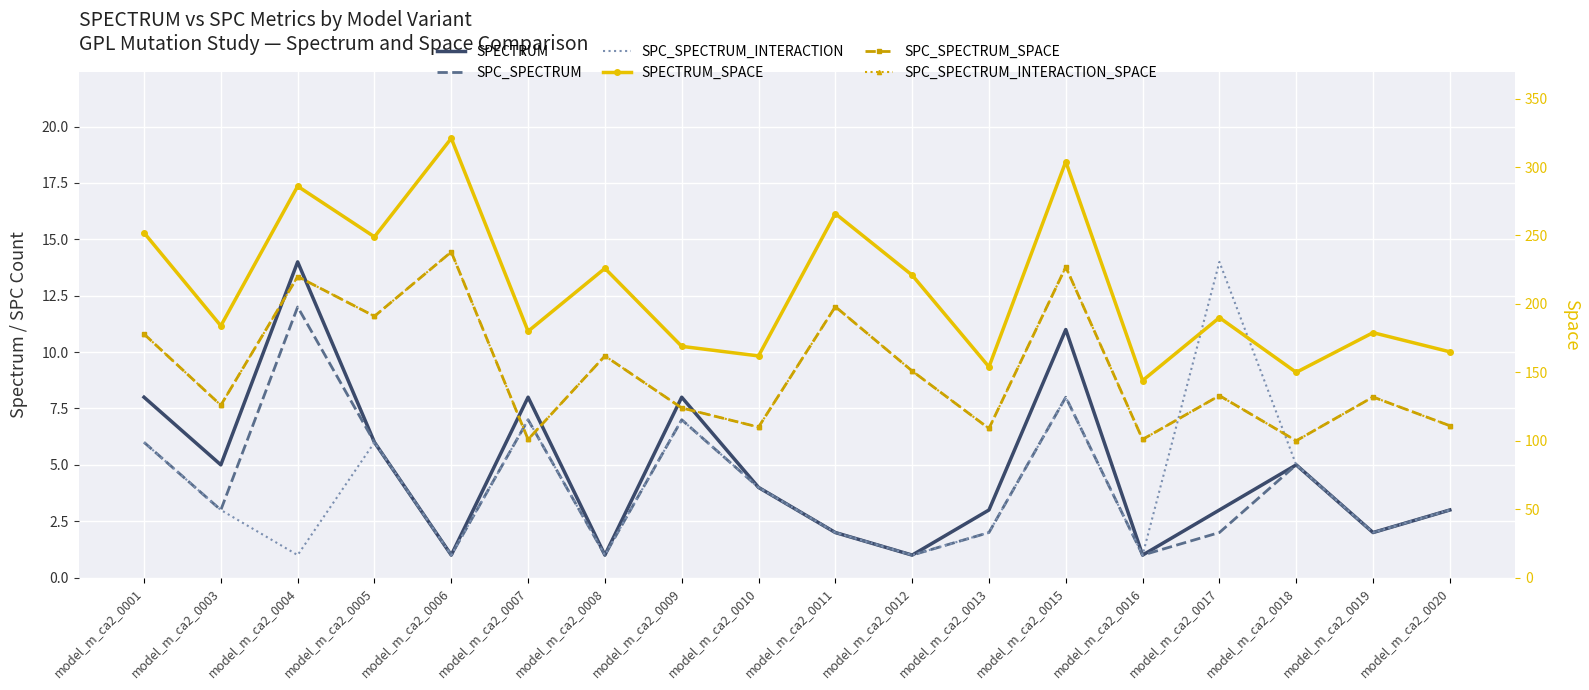

What are all the series names shown in the legend?

SPECTRUM, SPC_SPECTRUM, SPC_SPECTRUM_INTERACTION, SPECTRUM_SPACE, SPC_SPECTRUM_SPACE, SPC_SPECTRUM_INTERACTION_SPACE